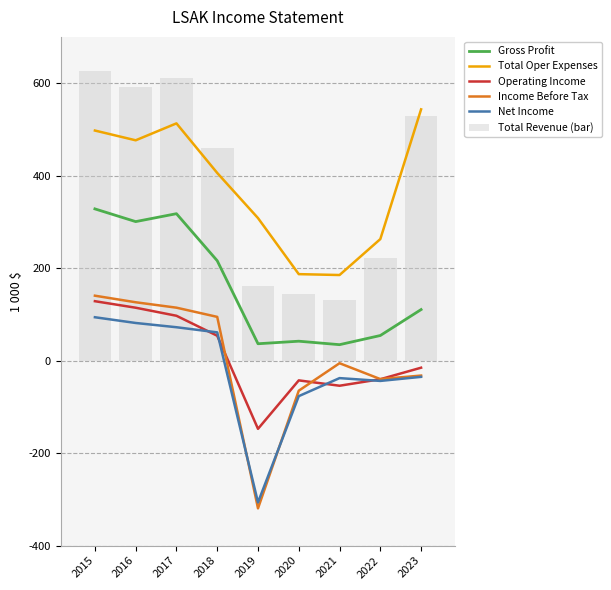

Which series changed the most between 2017 and 2018?

Total Revenue (bar)